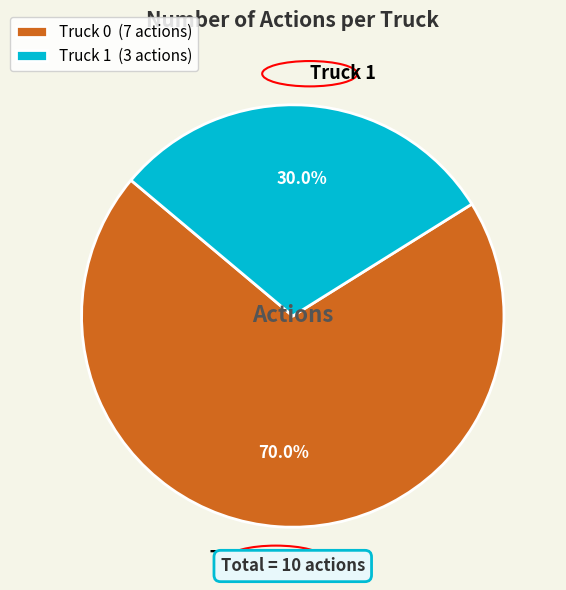

What percentage is the Truck 1 slice, to the nearest percent?

30%